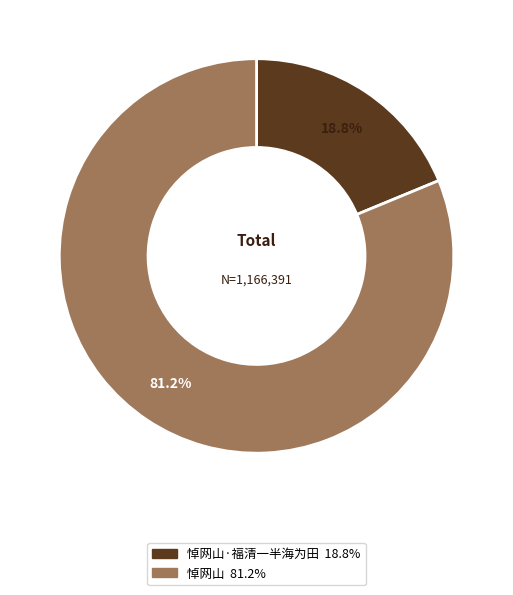

Does any single category account for the majority?

Yes